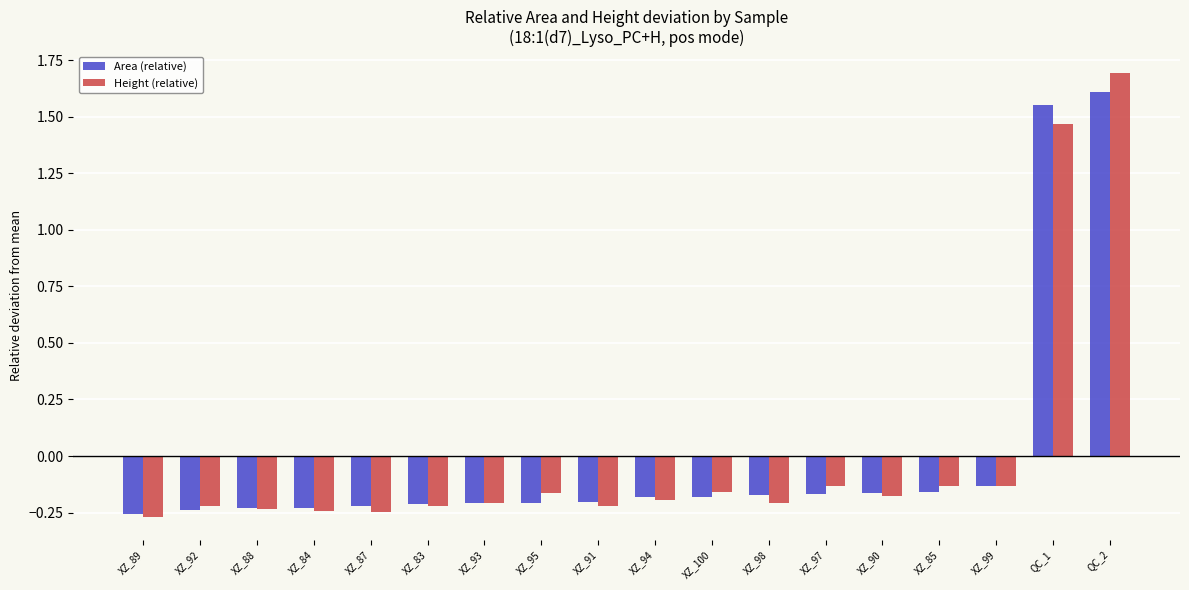

Count the number of data series in this chart.

2